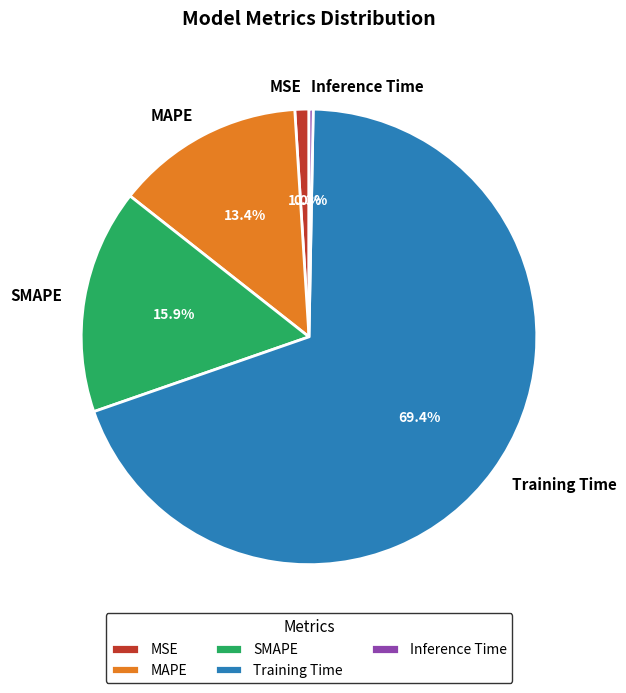

Which has a higher value, SMAPE or Training Time?

Training Time